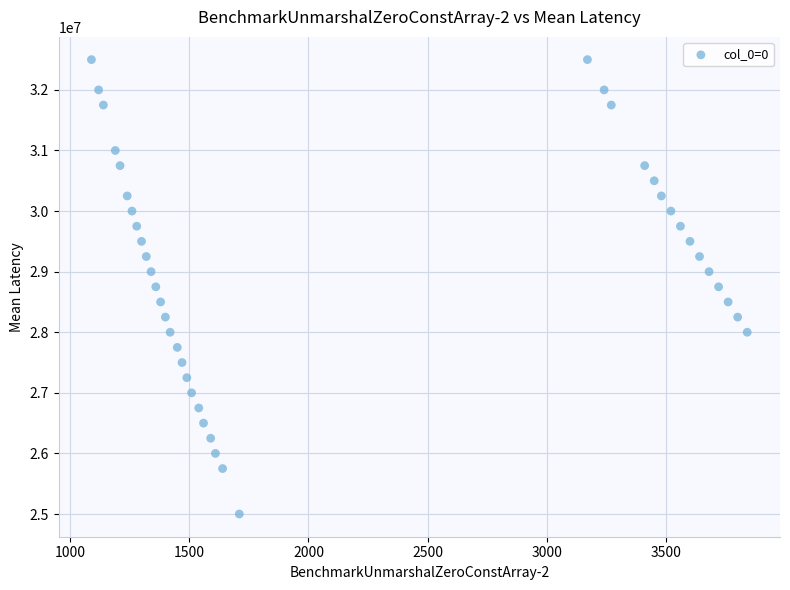

What is the range of Y values (max minus min)?

7500000